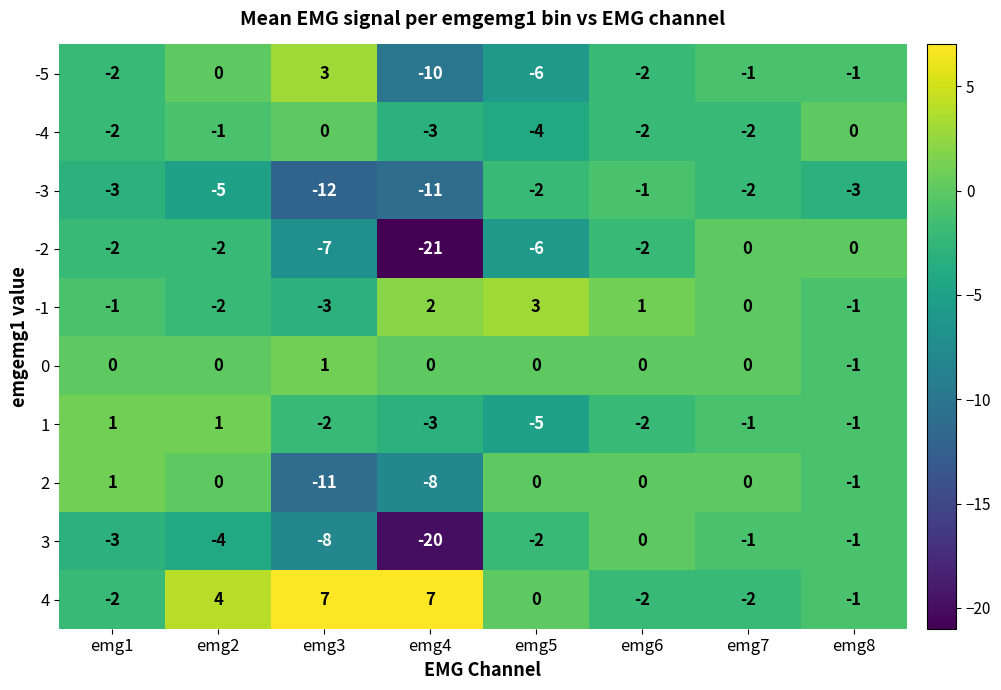

How many series are shown in this chart?

10